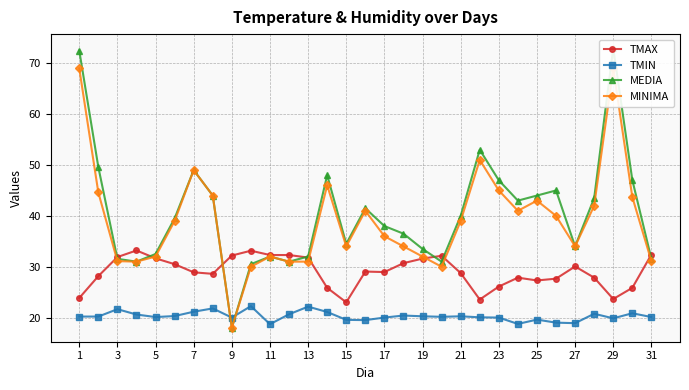

What is the value of the TMAX point at the 30th from the left?

23.0